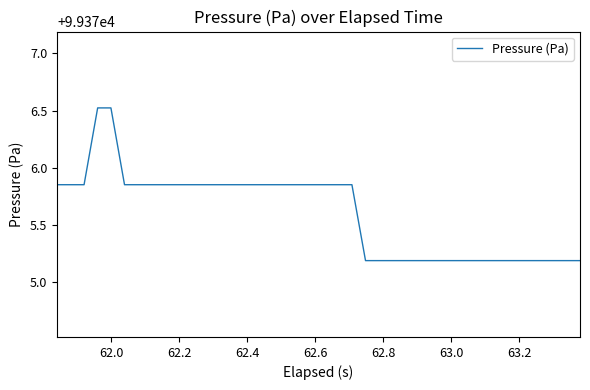

What is the maximum value shown in the chart?

99376.5